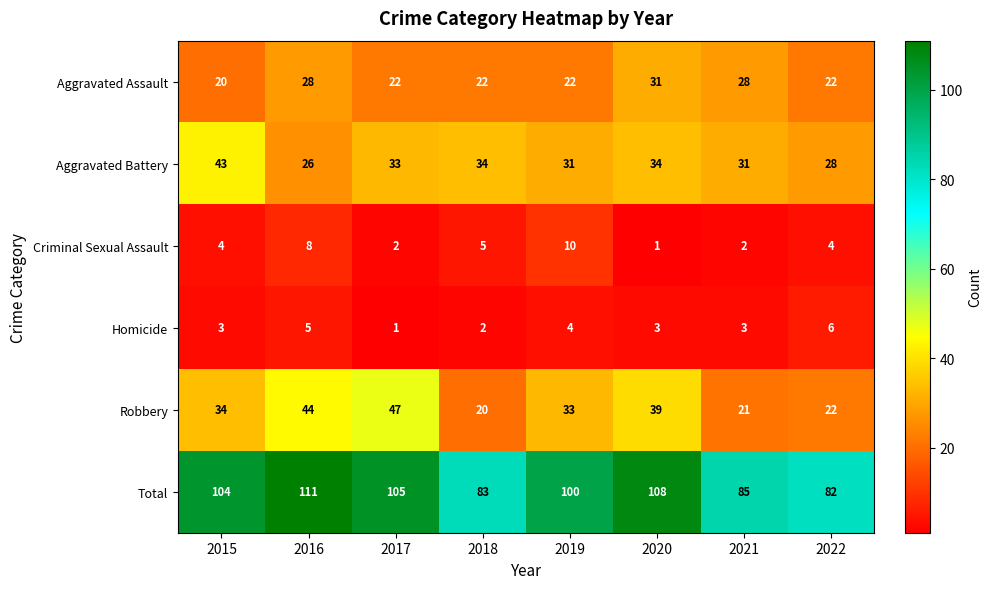

Count the number of categories in the chart.

8